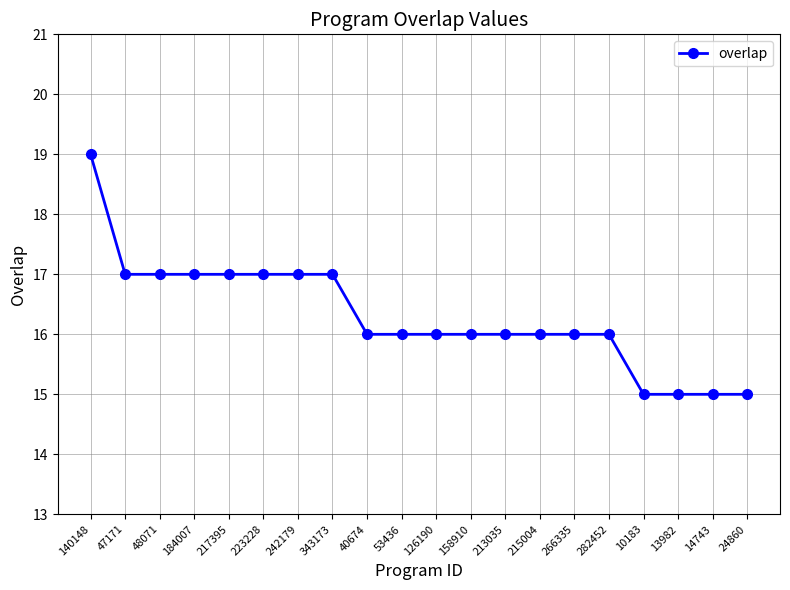

True or false: the data shows 6 at 213035.

False